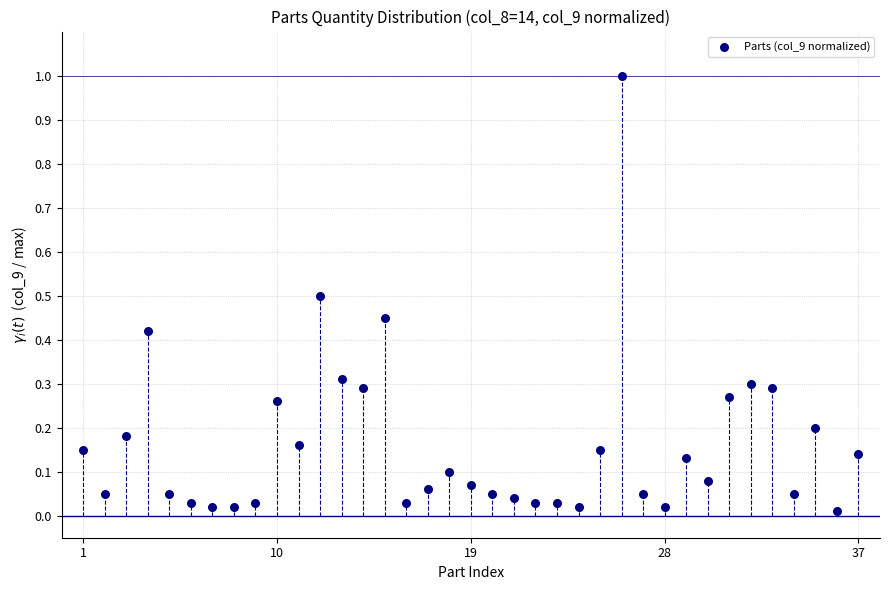

What is the range of Y values (max minus min)?

1.0